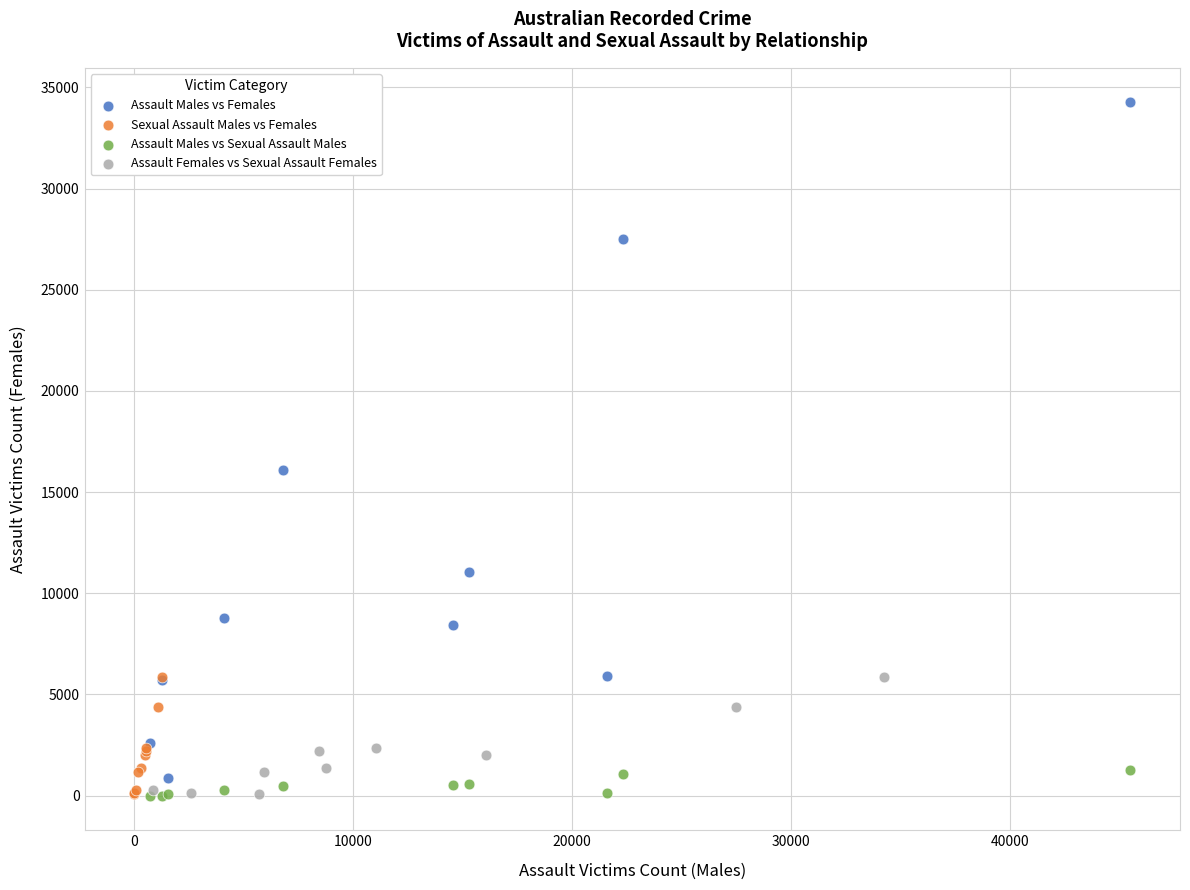

Which series has the widest spread of Y values?

Assault Males vs Females